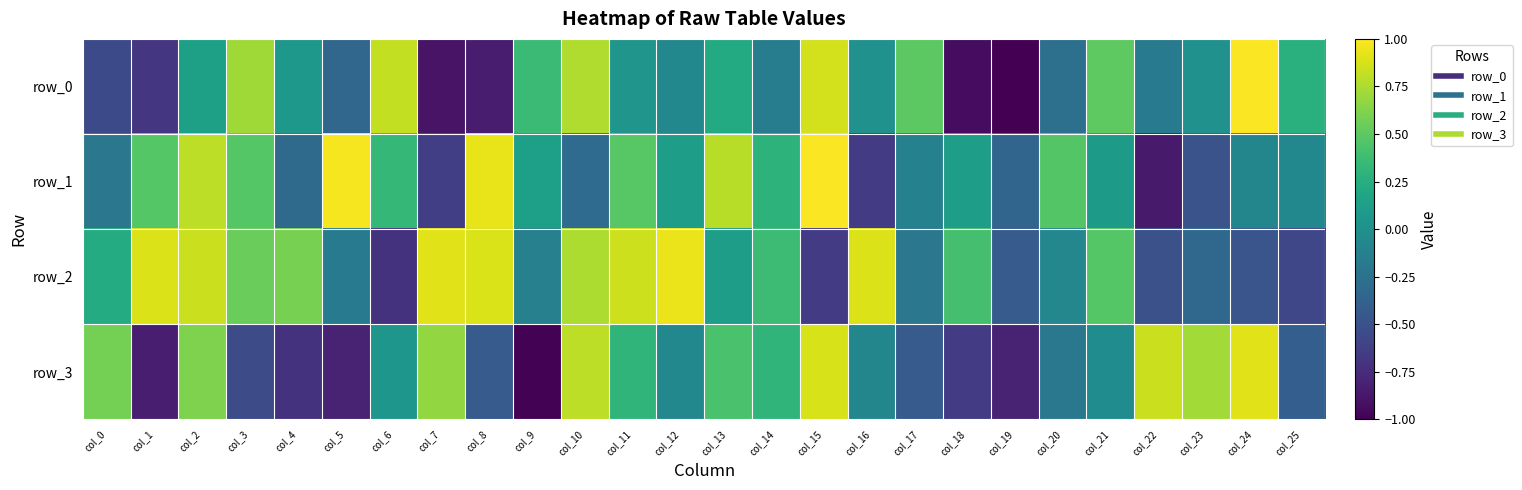

How many categories are shown in the chart?

26